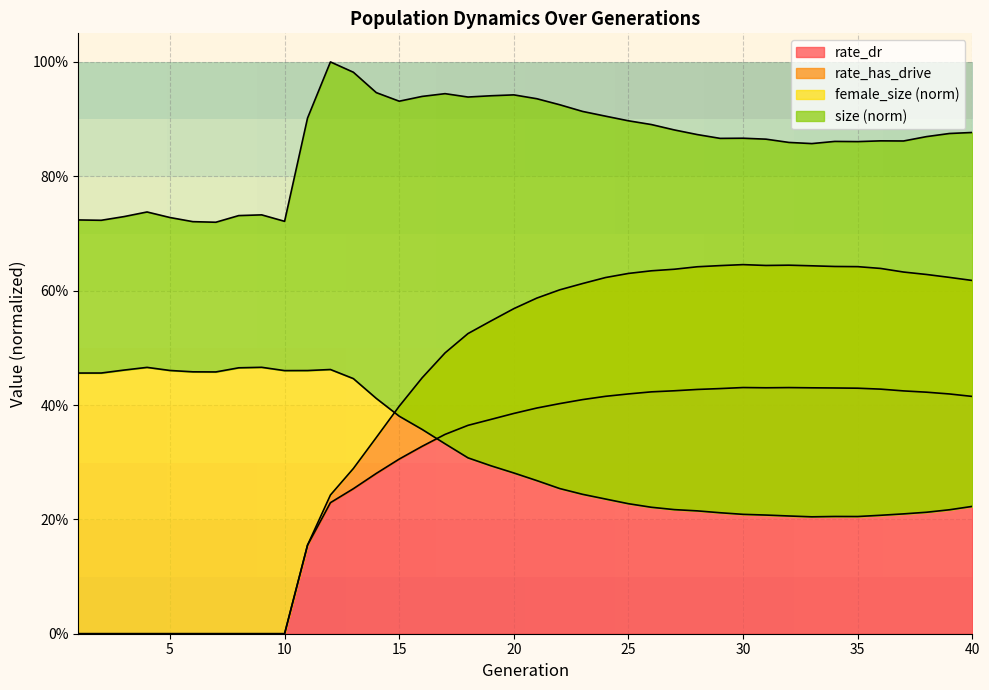

How many lines are shown in the chart?

4